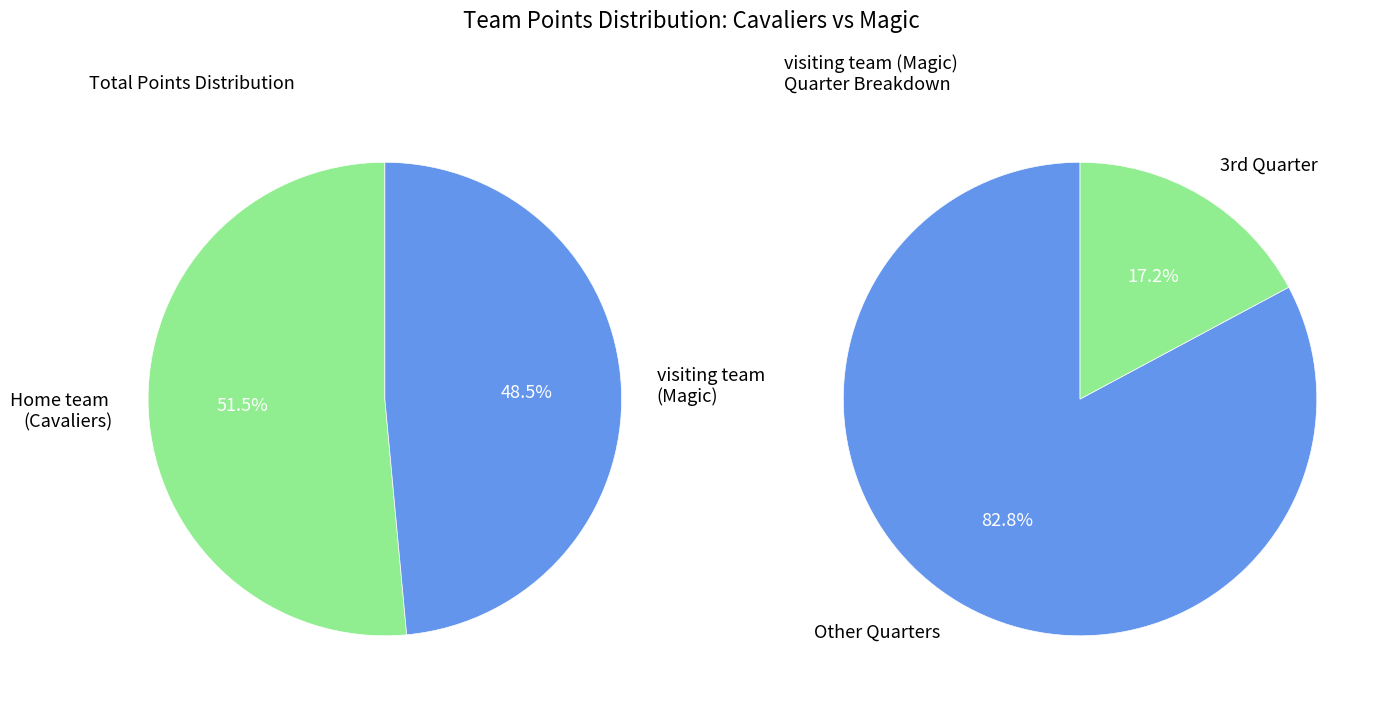

What is the largest slice in the pie chart?

Home team 